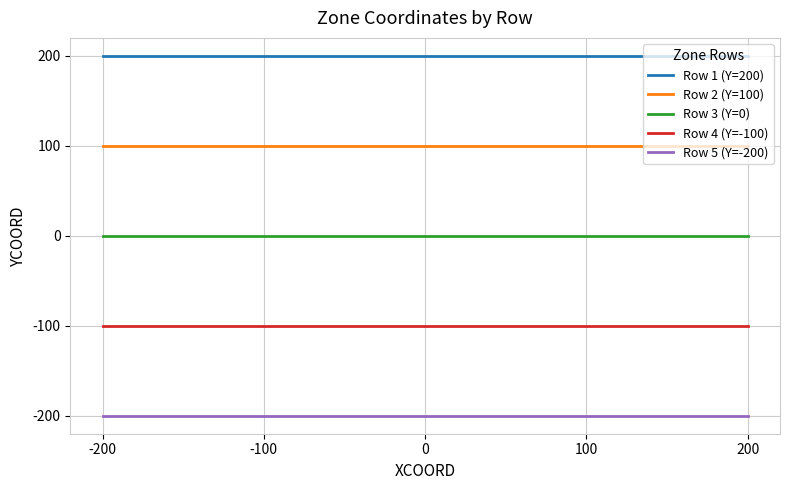

The Row 4 (Y=-100) series shows -100 at 100. True or false?

True